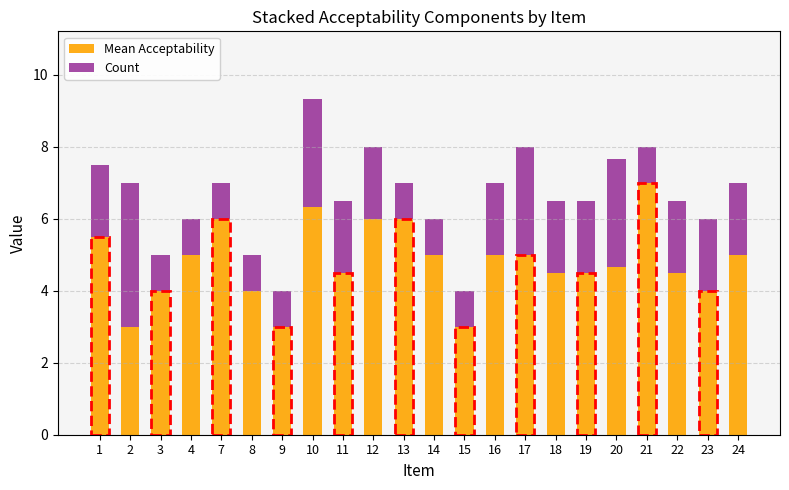

What is the sum of all Mean Acceptability values?

105.5